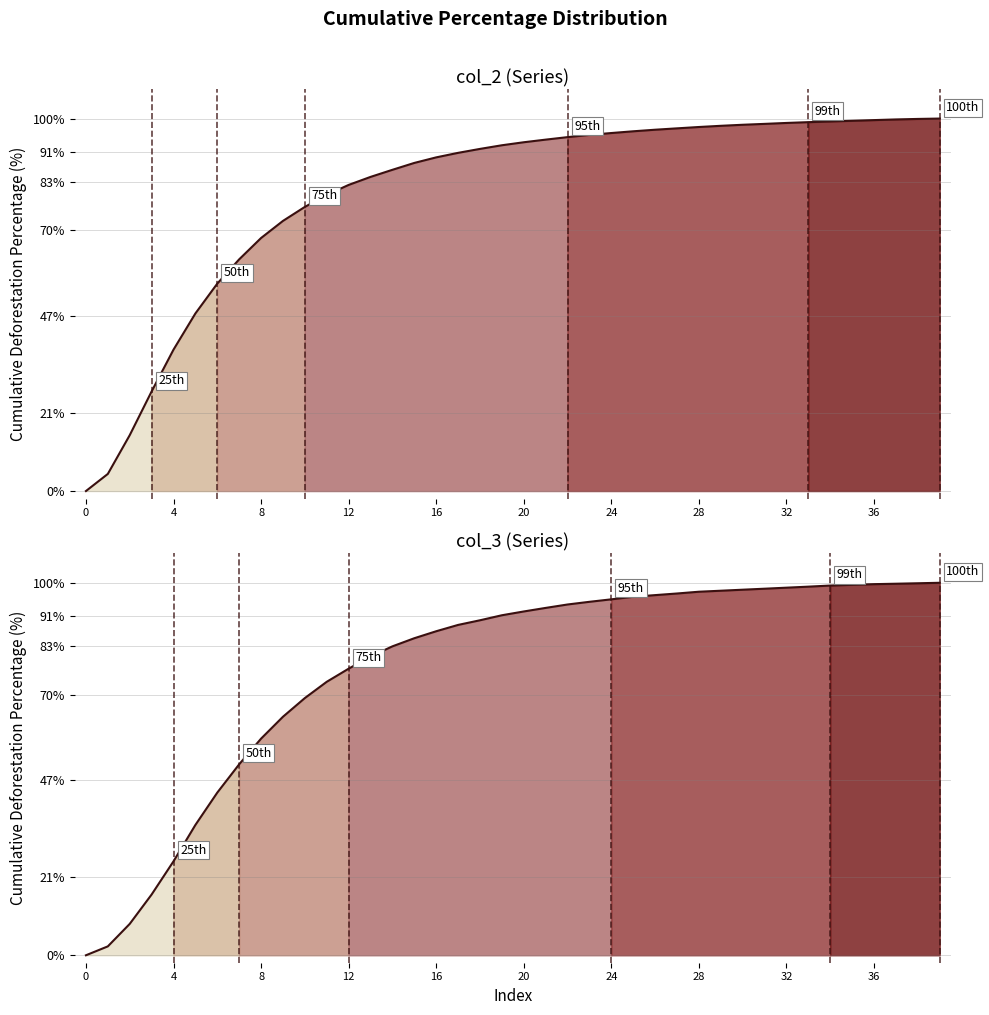

True or false: col_3 (Series) cumulative has a value of 3.2 at 4.

False